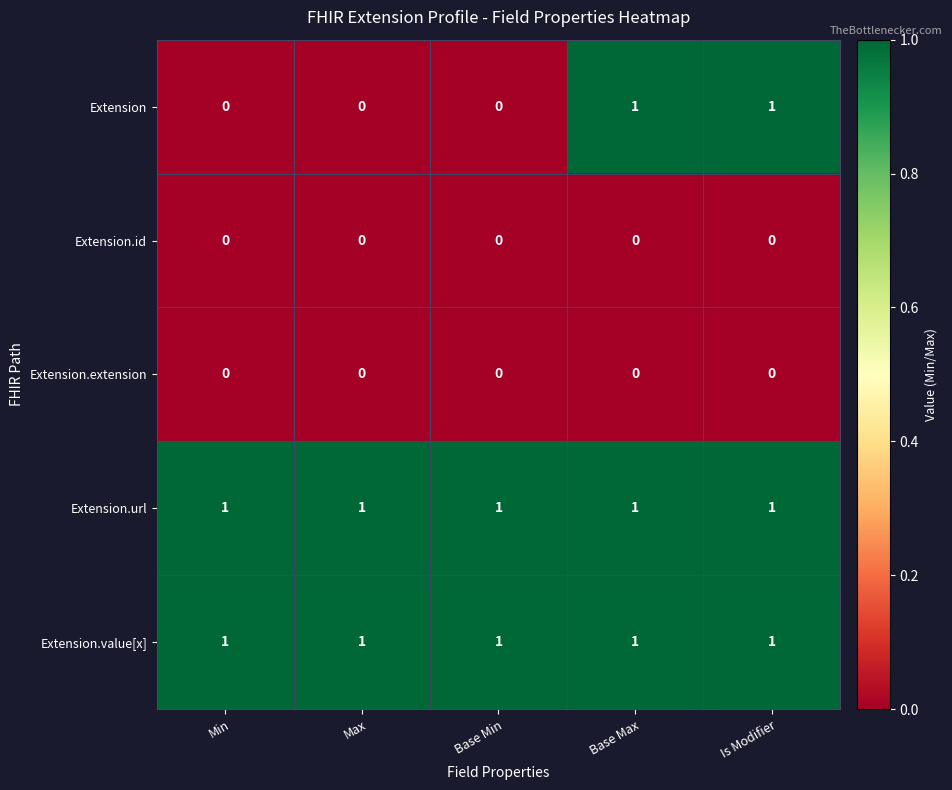

Which series has the widest spread of values?

Extension